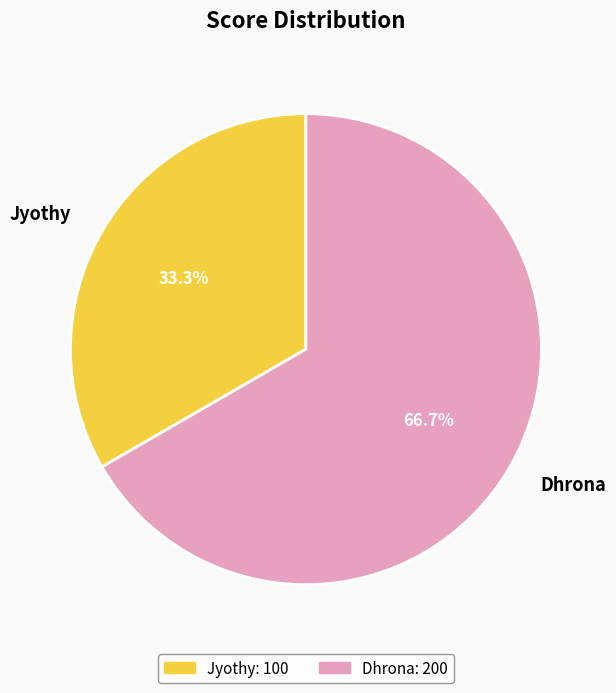

Does Dhrona account for over 50% of the chart?

Yes